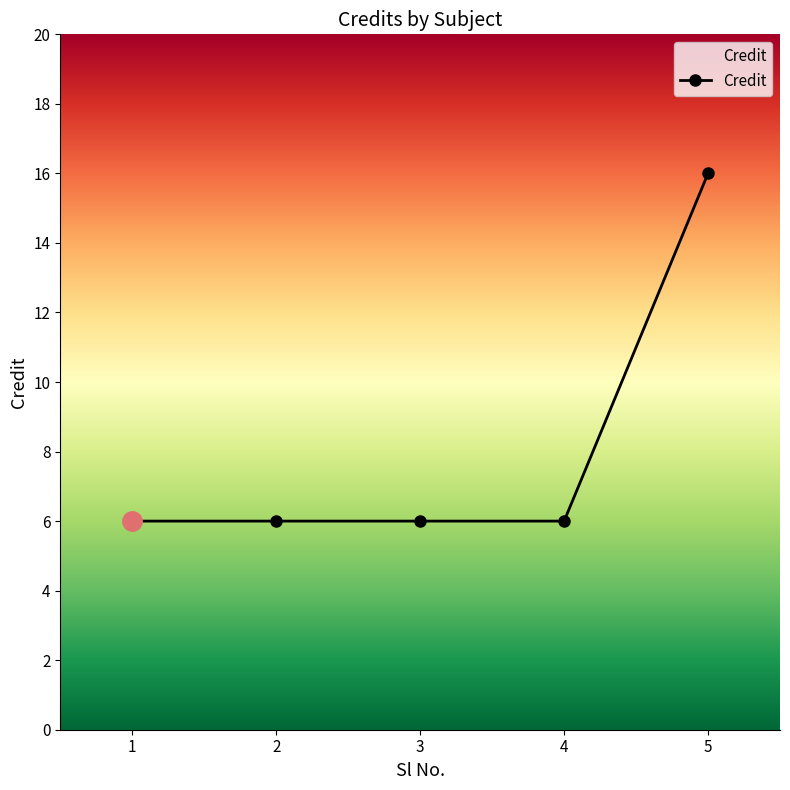

Reading left to right, list all the values displayed in this chart.

6	6	6	6	16